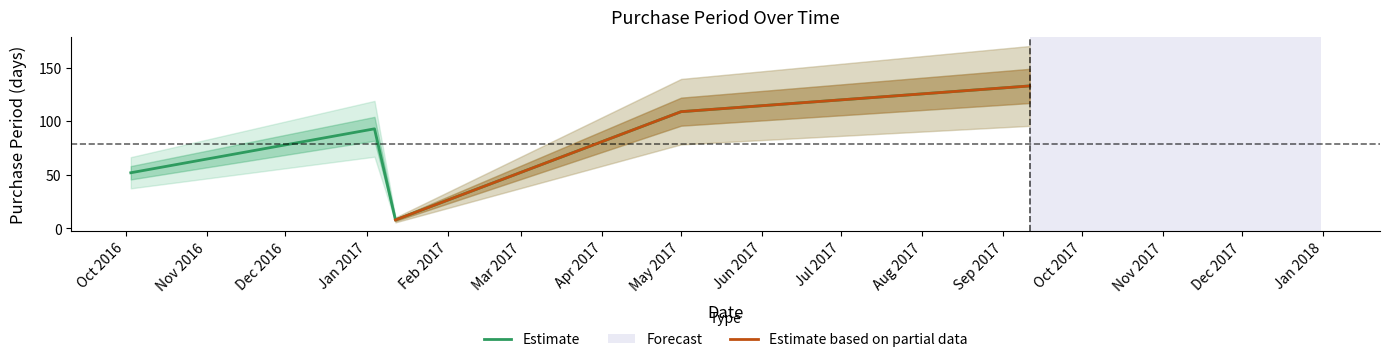

What is the lowest value of the Estimate series?

8